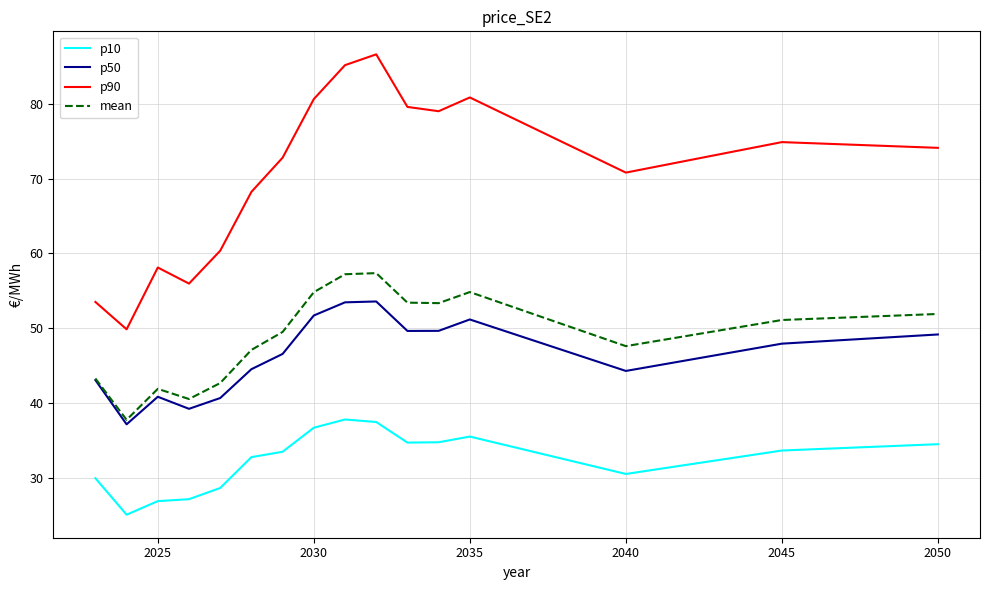

Which series has the largest total across all categories?

p90